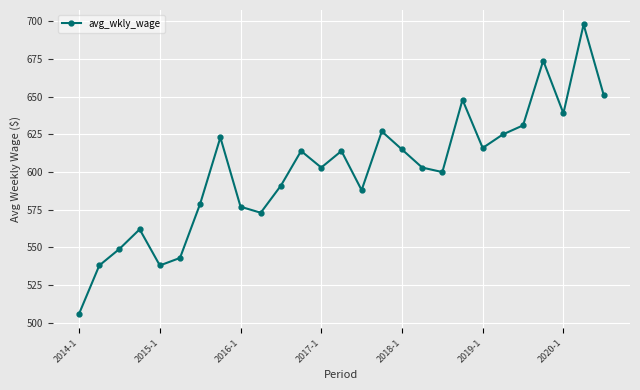

How many categories are shown in the chart?

27